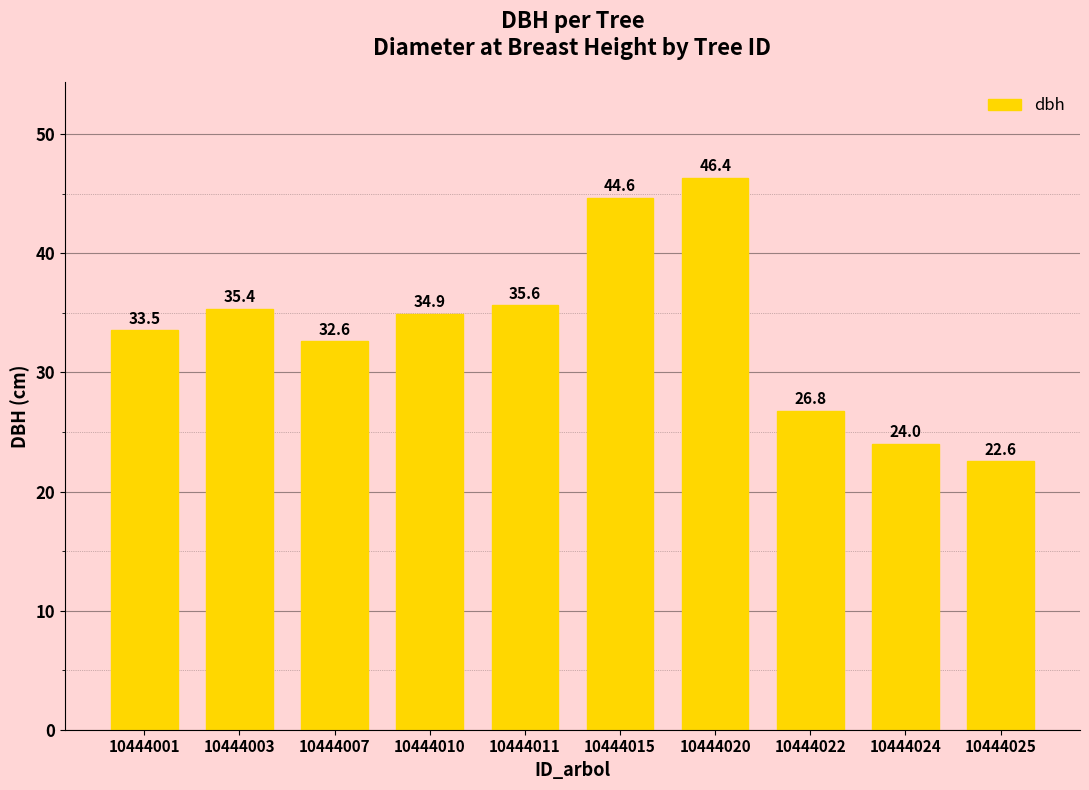

Which has a higher value, 10444024 or 10444020?

10444020